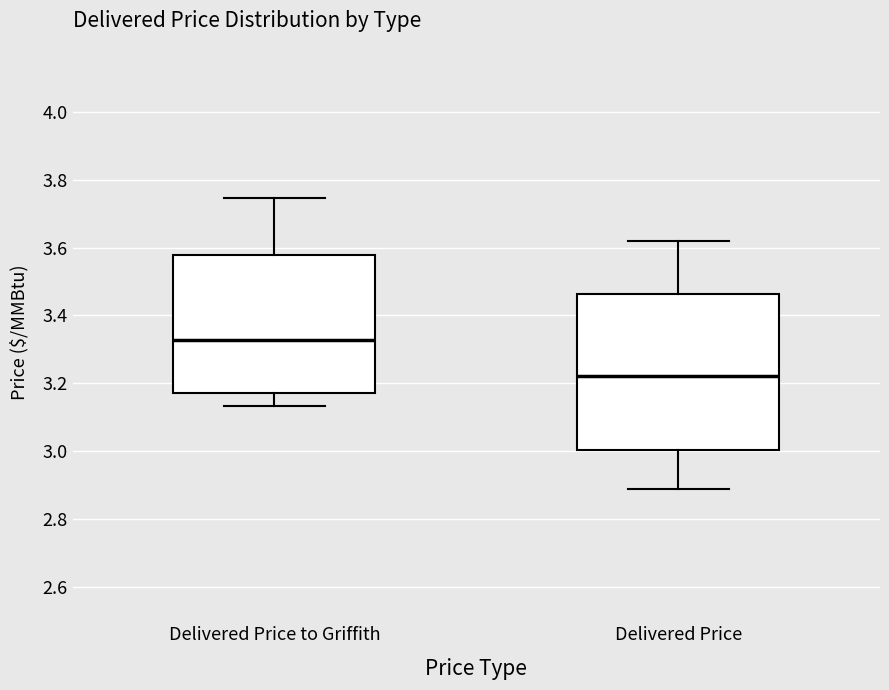

Reading left to right, transcribe this box plot: for each box, give where its median line is, the range the box spans, and where its two whiskers end, as read against the y-axis. The values are not printed on the chart, so give them approximately, as read against the axis.

Delivered Price to Griffith: median 3.32, box 3.18 to 3.58, whiskers 3.14 to 3.74
Delivered Price: median 3.22, box 3.00 to 3.46, whiskers 2.90 to 3.62